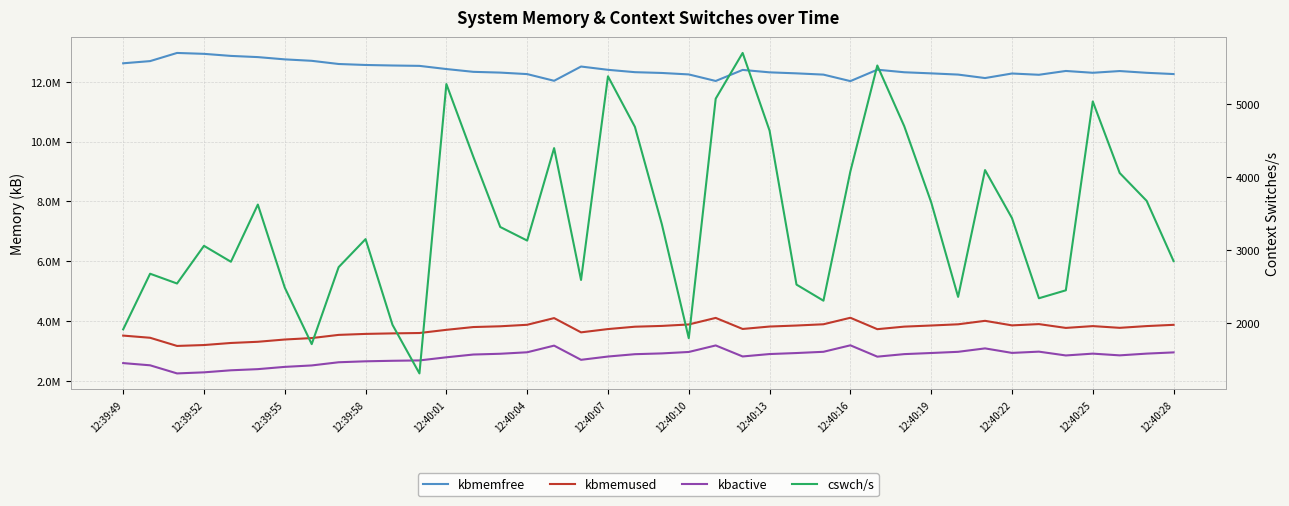

How many distinct data groups are displayed?

4